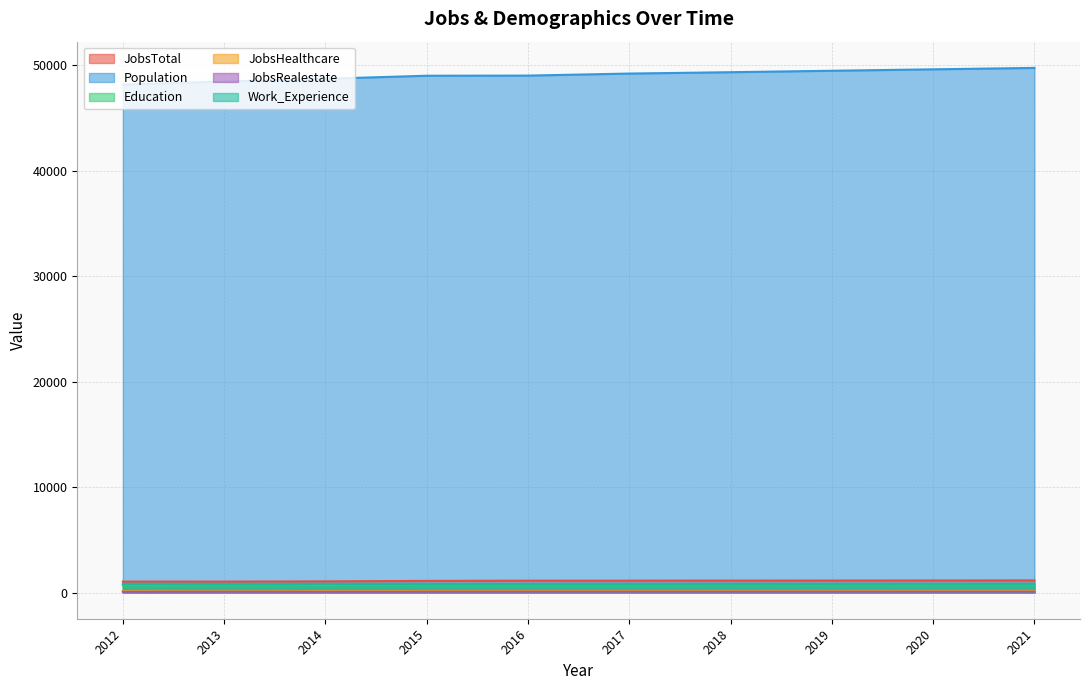

What is the value of the Population point at the 1st from the left?

48180